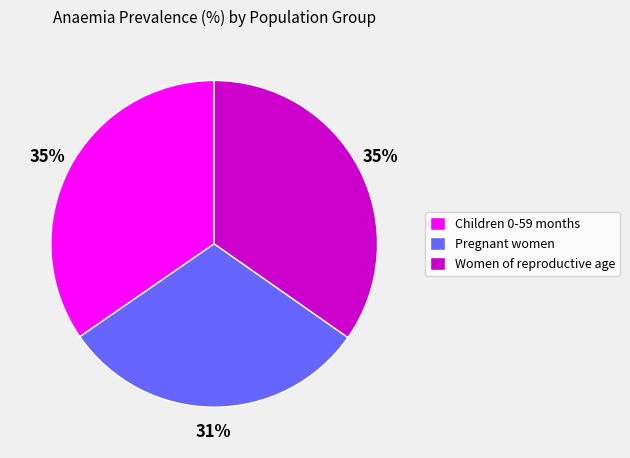

To the nearest percent, what is the difference between the largest and smallest slice percentages?

4%